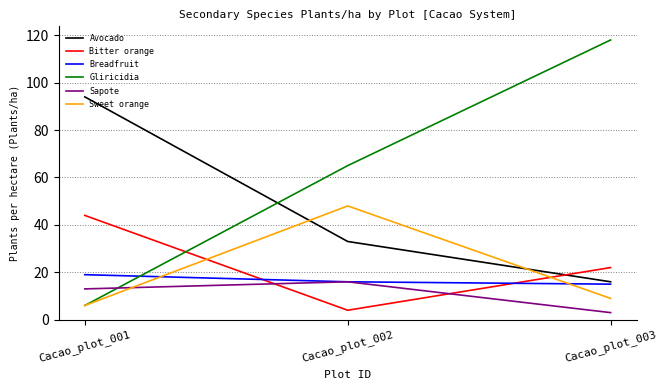

Reading left to right, what are all the values shown in this chart?

Avocado: Cacao_plot_001=94	Cacao_plot_002=33	Cacao_plot_003=16
Bitter orange: Cacao_plot_001=44	Cacao_plot_002=4	Cacao_plot_003=22
Breadfruit: Cacao_plot_001=19	Cacao_plot_002=16	Cacao_plot_003=15
Gliricidia: Cacao_plot_001=6	Cacao_plot_002=65	Cacao_plot_003=118
Sapote: Cacao_plot_001=13	Cacao_plot_002=16	Cacao_plot_003=3
Sweet orange: Cacao_plot_001=6	Cacao_plot_002=48	Cacao_plot_003=9